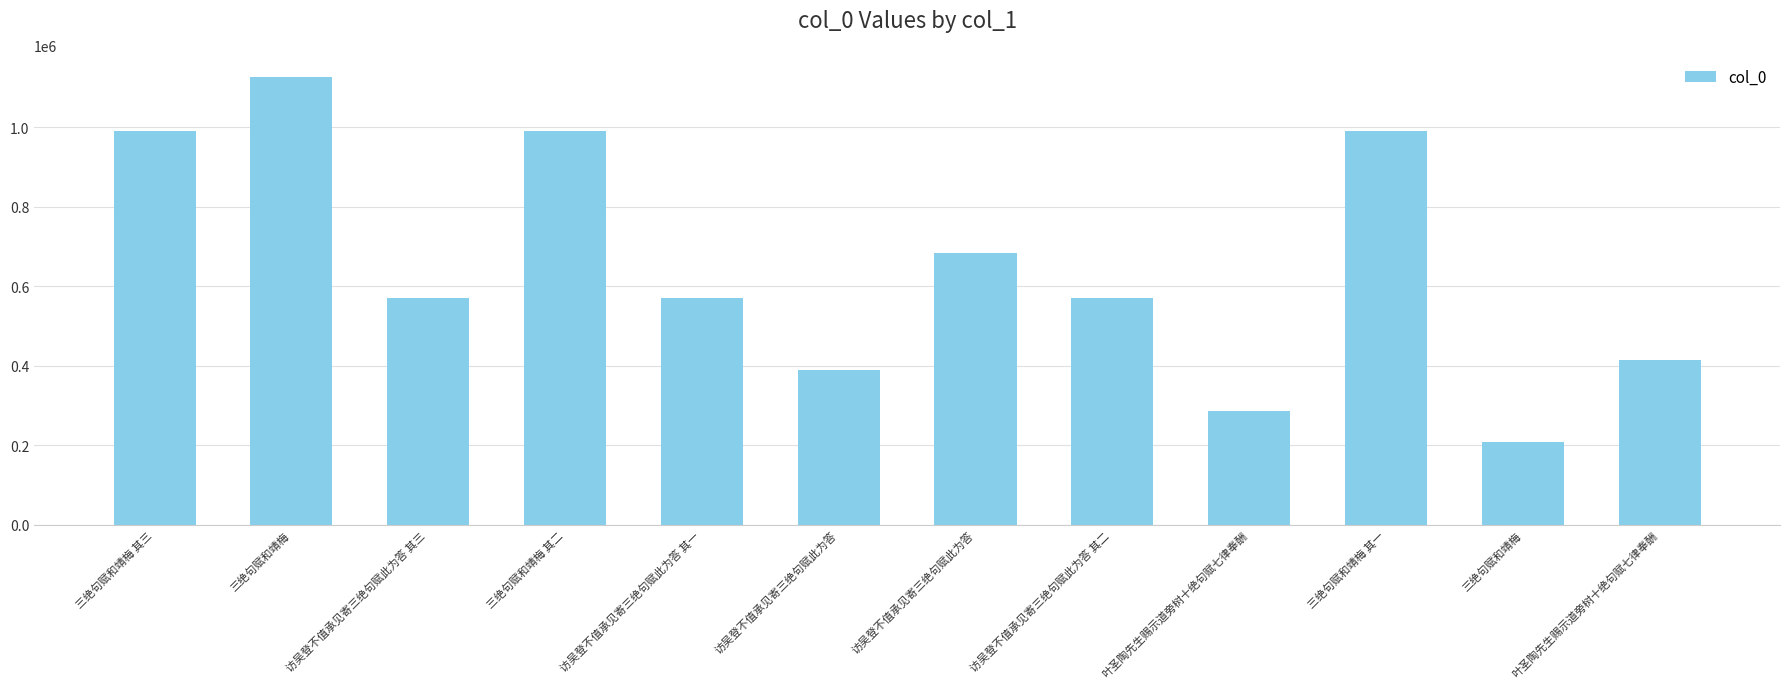

How many data points are less than 570118?

6